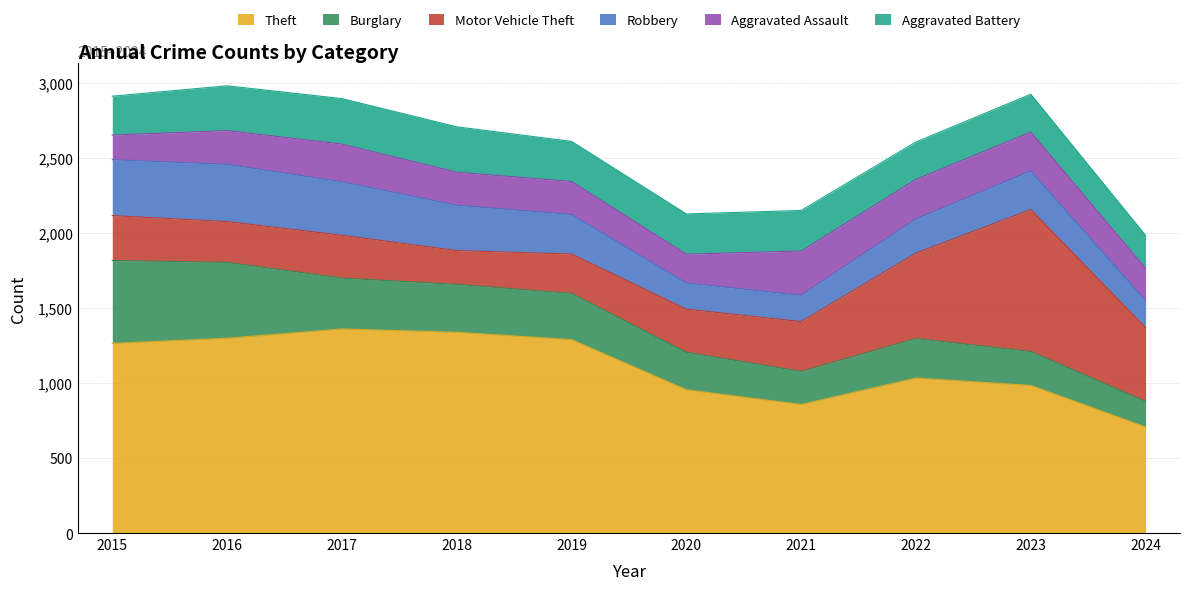

Reading right to left, extract all data points from this chart.

Theft: 2024=706	2023=983	2022=1032	2021=856	2020=954	2019=1288	2018=1337	2017=1359	2016=1297	2015=1263
Burglary: 2024=171	2023=226	2022=263	2021=220	2020=250	2019=308	2018=319	2017=339	2016=505	2015=552
Motor Vehicle Theft: 2024=491	2023=945	2022=569	2021=332	2020=287	2019=262	2018=225	2017=285	2016=272	2015=299
Robbery: 2024=180	2023=257	2022=227	2021=175	2020=174	2019=263	2018=302	2017=356	2016=381	2015=372
Aggravated Assault: 2024=215	2023=259	2022=264	2021=295	2020=192	2019=220	2018=220	2017=251	2016=225	2015=164
Aggravated Battery: 2024=219	2023=252	2022=249	2021=270	2020=268	2019=267	2018=302	2017=303	2016=298	2015=259